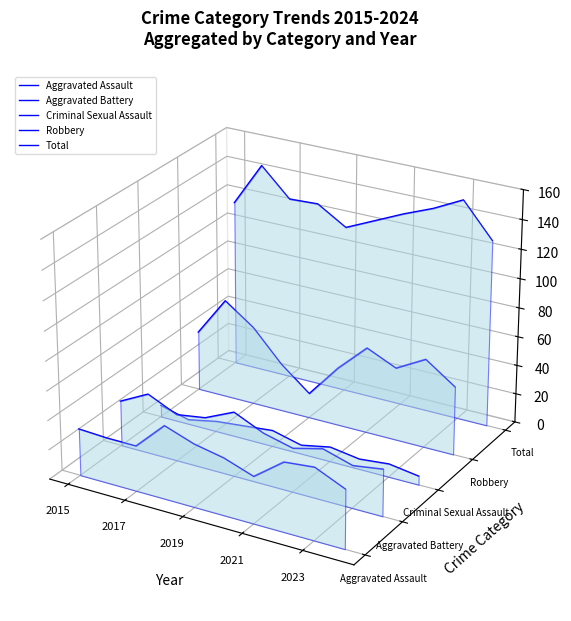

Where is Aggravated Battery nearest to the value 0?

2017